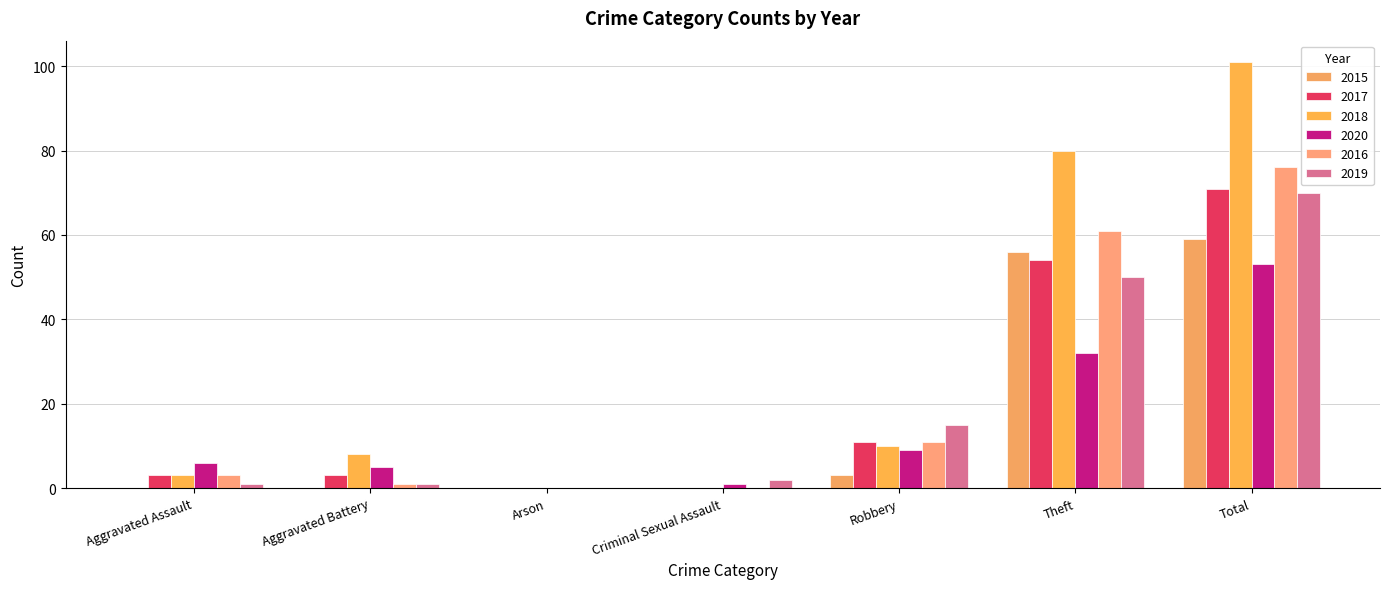

What is the label of the 3rd bar from the right?

Robbery